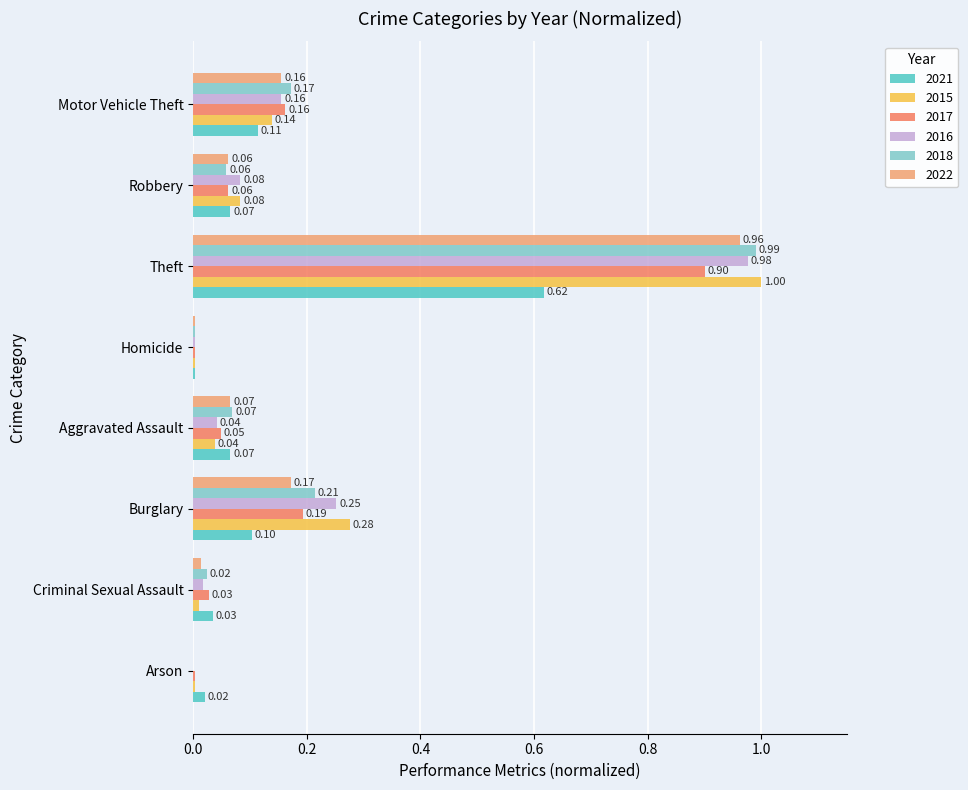

What is the sum of all 2018 values?

1.5